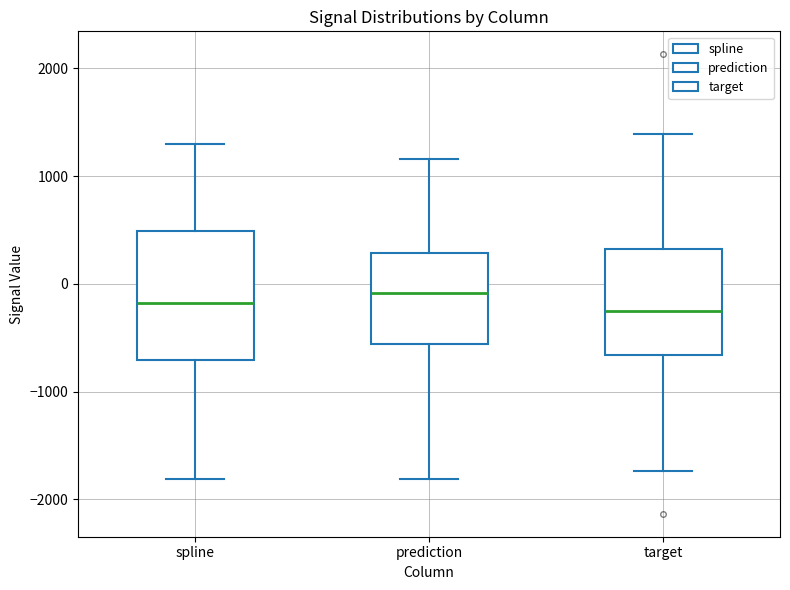

Where does the lower whisker of the box for spline end on the y-axis? The values are not printed on the chart, so give them approximately, as read against the axis.

-1800